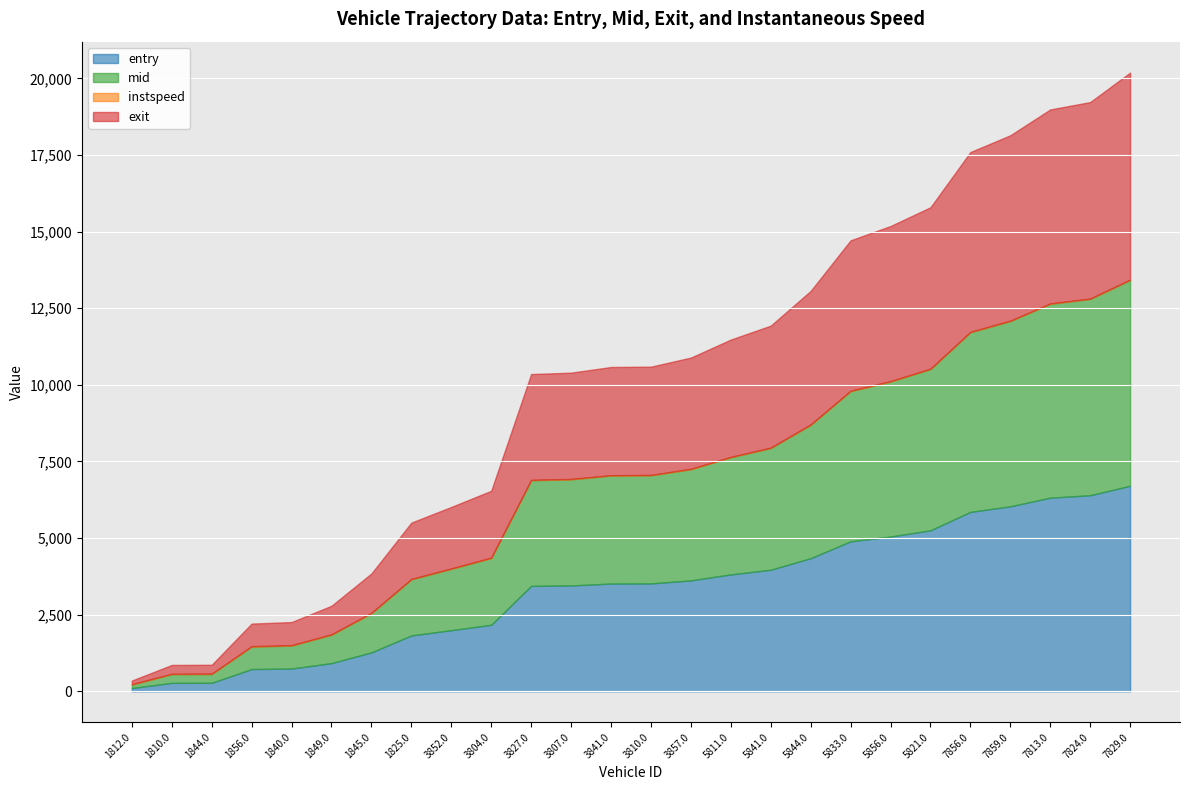

List the labels in order of mid value, smallest first.

1812.0, 1810.0, 1844.0, 1856.0, 1840.0, 1849.0, 1845.0, 1825.0, 3852.0, 3804.0, 3827.0, 3807.0, 3841.0, 3810.0, 3857.0, 5811.0, 5841.0, 5844.0, 5833.0, 5856.0, 5821.0, 7856.0, 7859.0, 7813.0, 7824.0, 7829.0